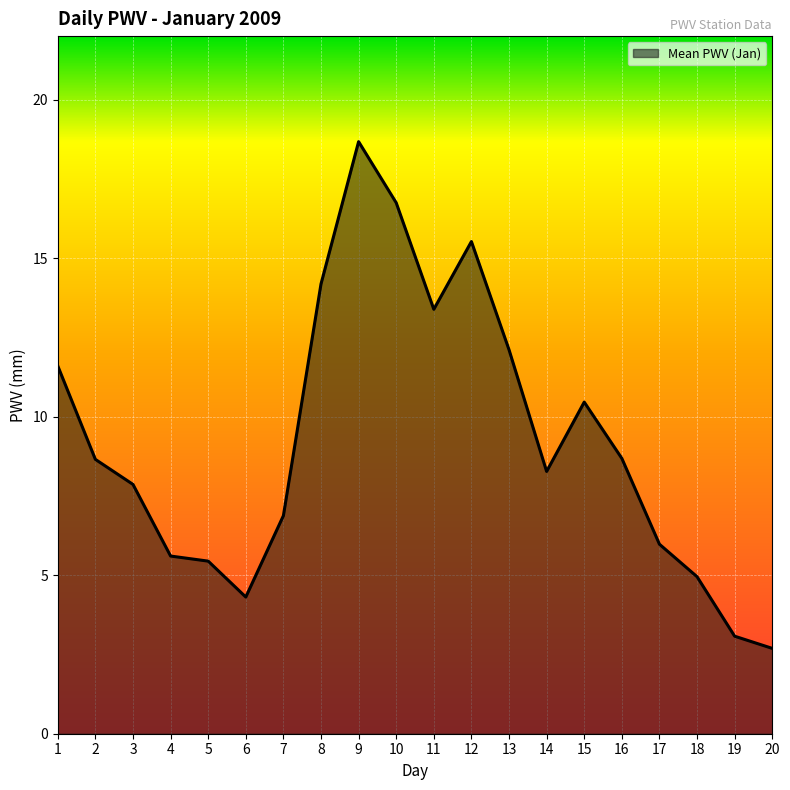

What is the ratio of the value at 5 to the value at 8?

0.4